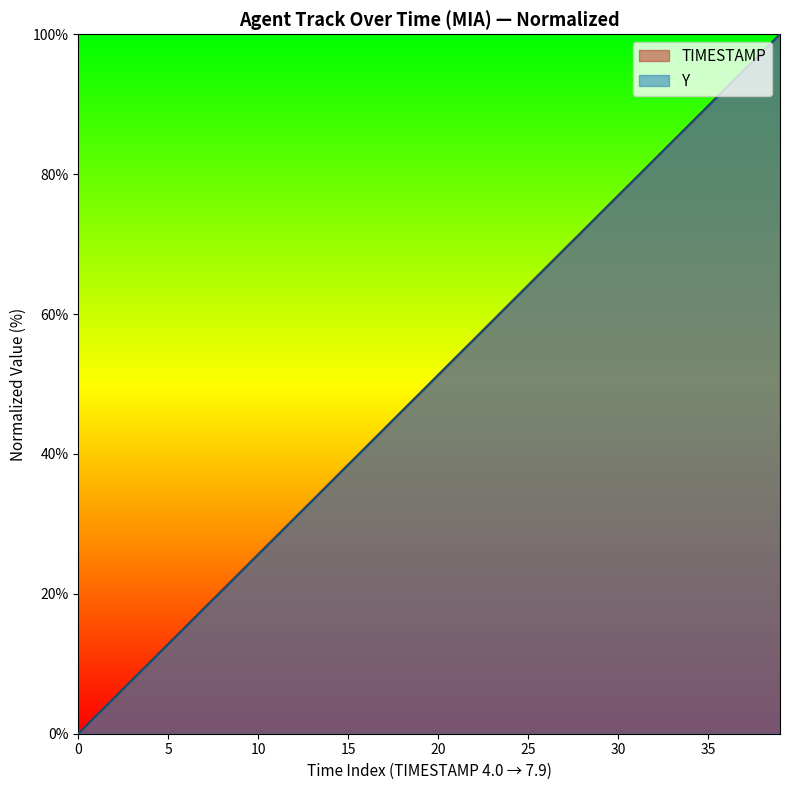

The value of Y at 15 is 50.8. True or false?

False